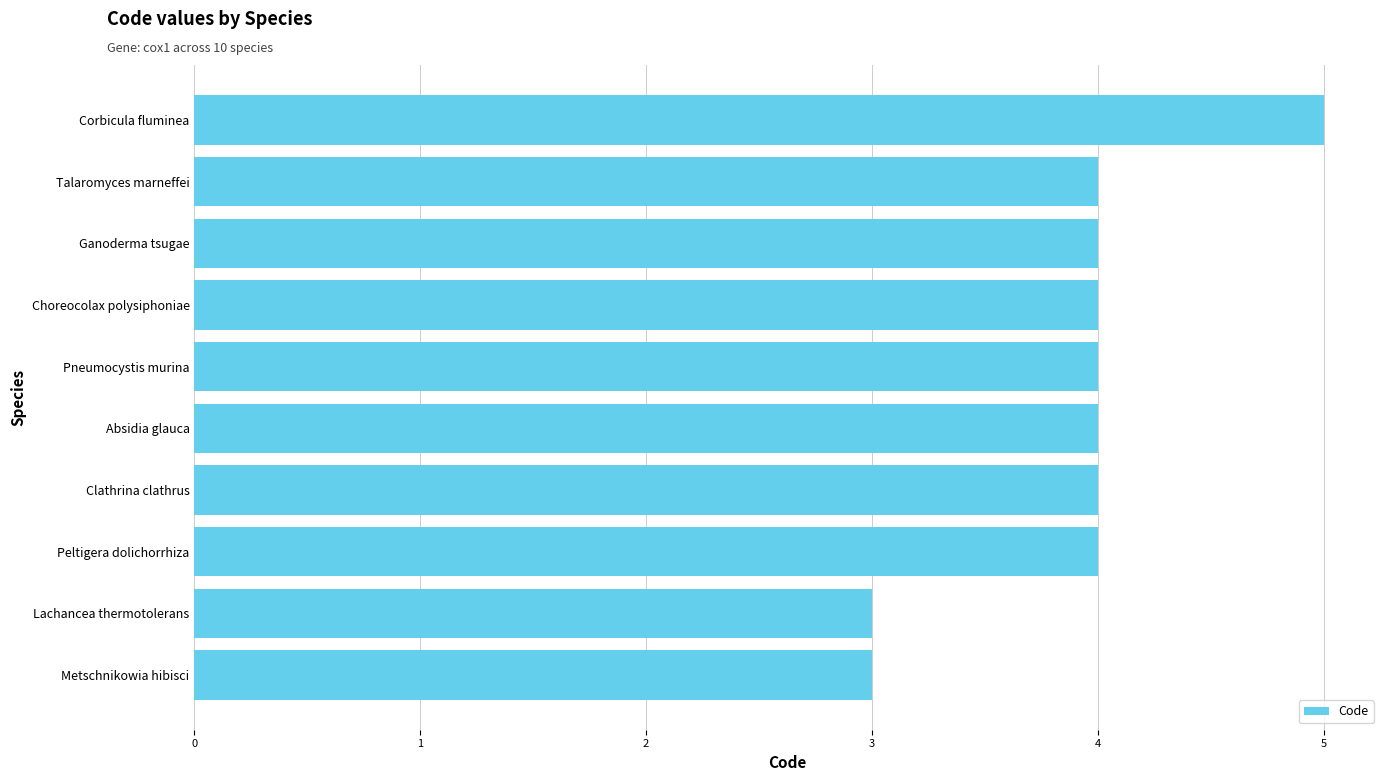

True or false: the data shows 4 at Talaromyces marneffei.

True